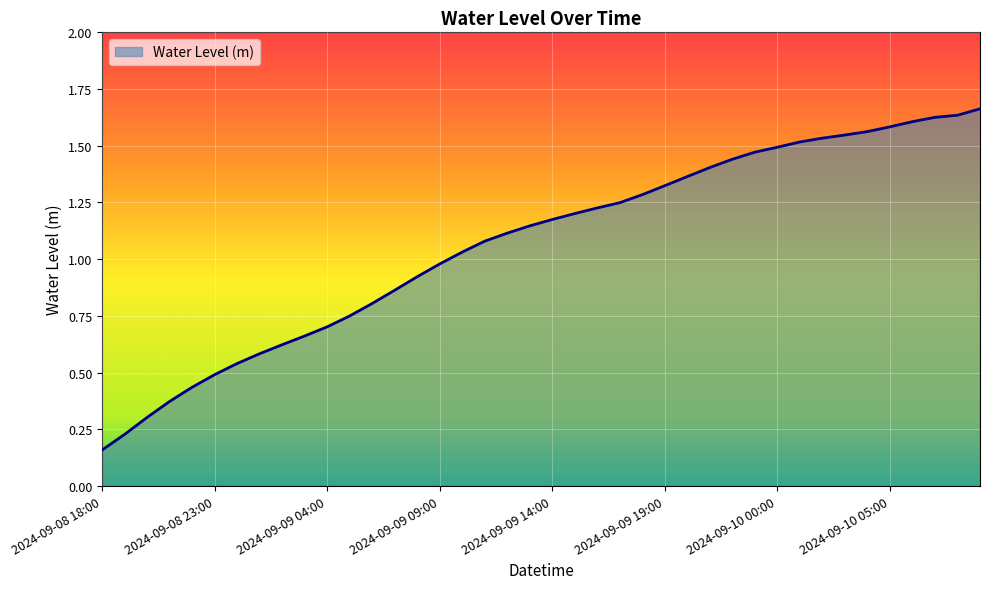

What is the sum of all values?

42.7